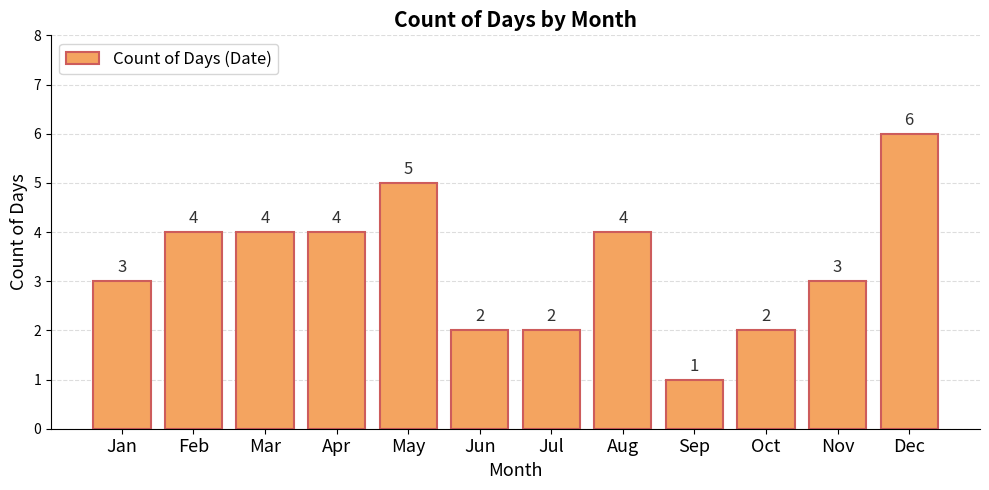

Does the chart contain stacked bars?

No